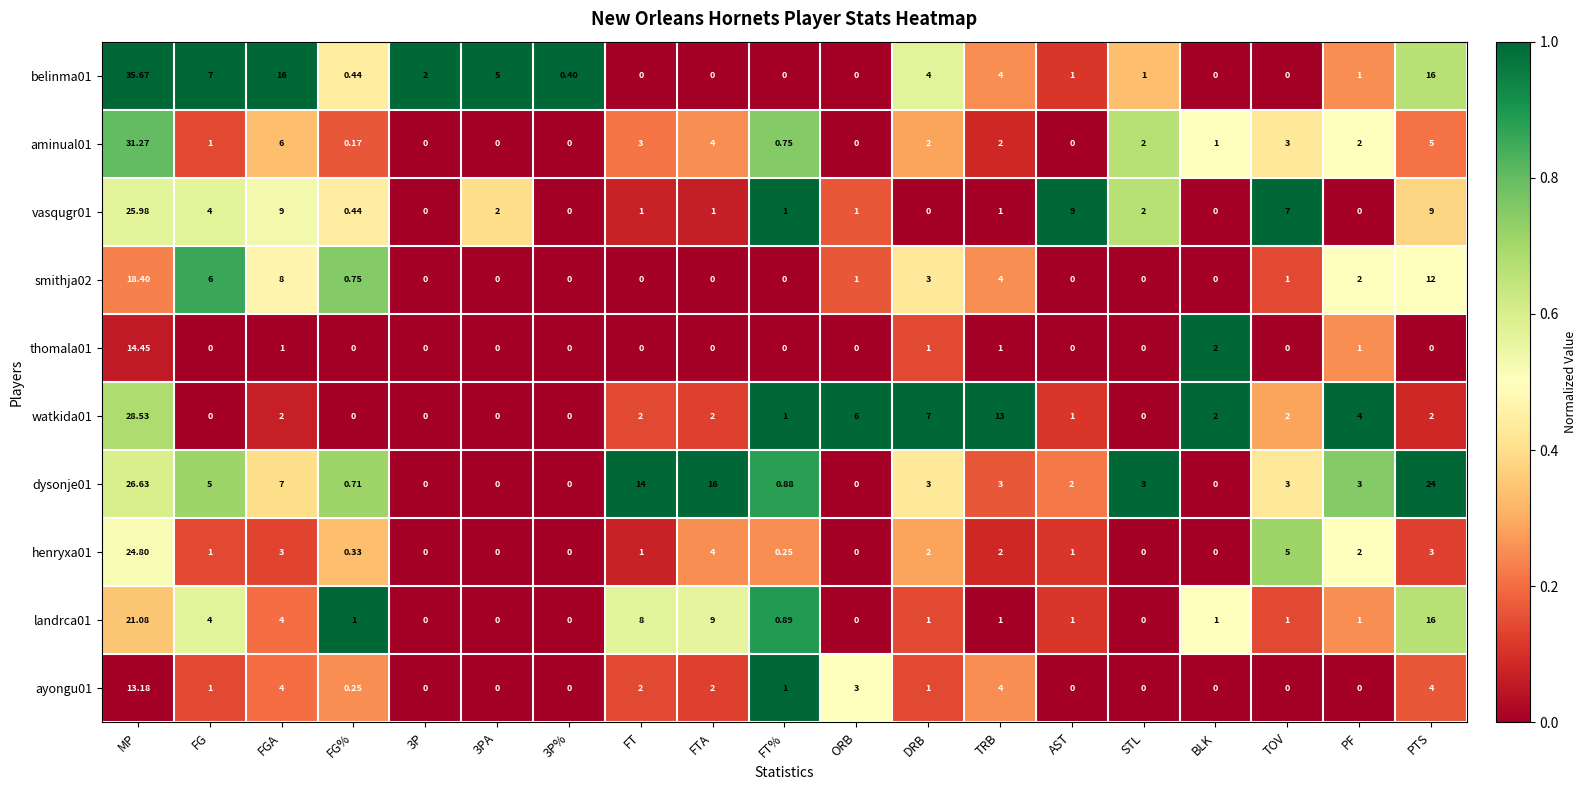

Which label corresponds to the largest value in the chart?

MP